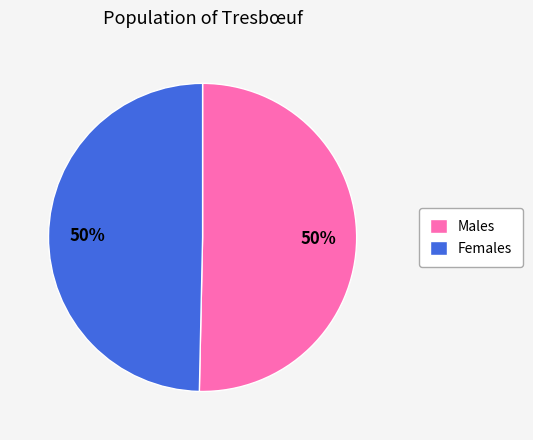

Count the number of slices in the pie.

2